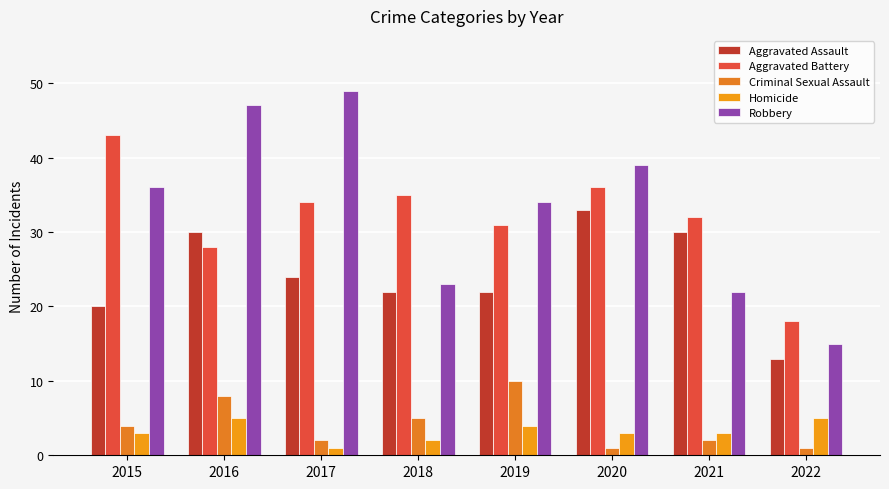

Rank the series at 2022 from lowest to highest value.

Criminal Sexual Assault, Homicide, Aggravated Assault, Robbery, Aggravated Battery